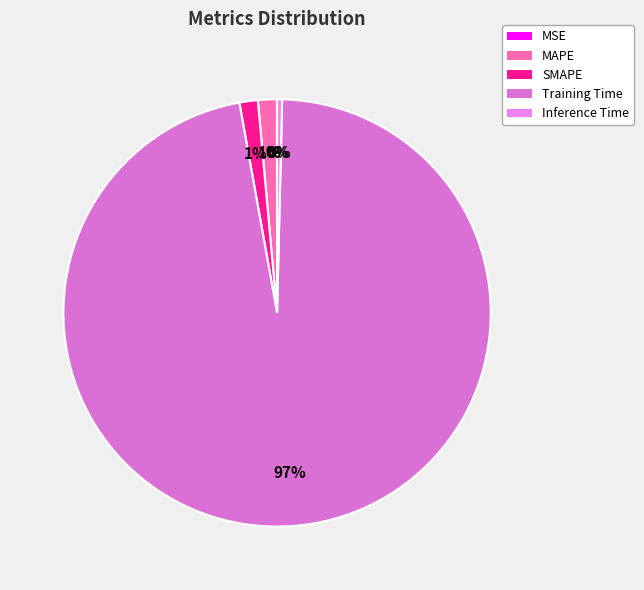

How many slices are in this pie chart?

5